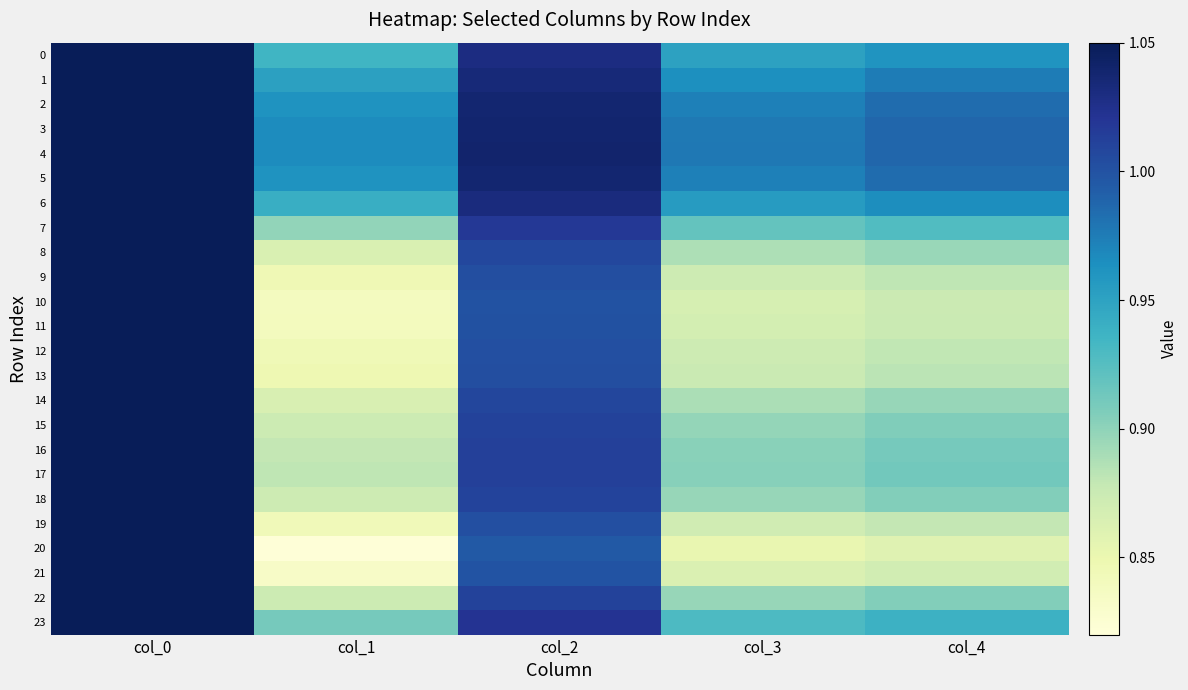

Rank the series at col_3 from highest to lowest value.

4, 3, 5, 2, 1, 6, 0, 23, 7, 17, 16, 15, 22, 18, 14, 8, 13, 9, 12, 19, 11, 10, 21, 20